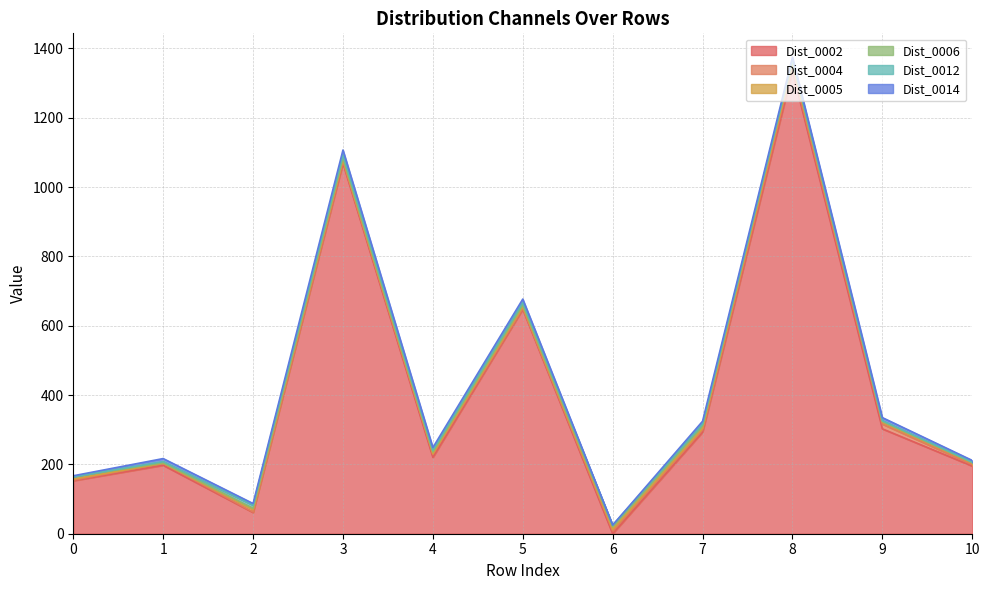

What is the sum of the Dist_0005 values at 5 and 2?

11.9